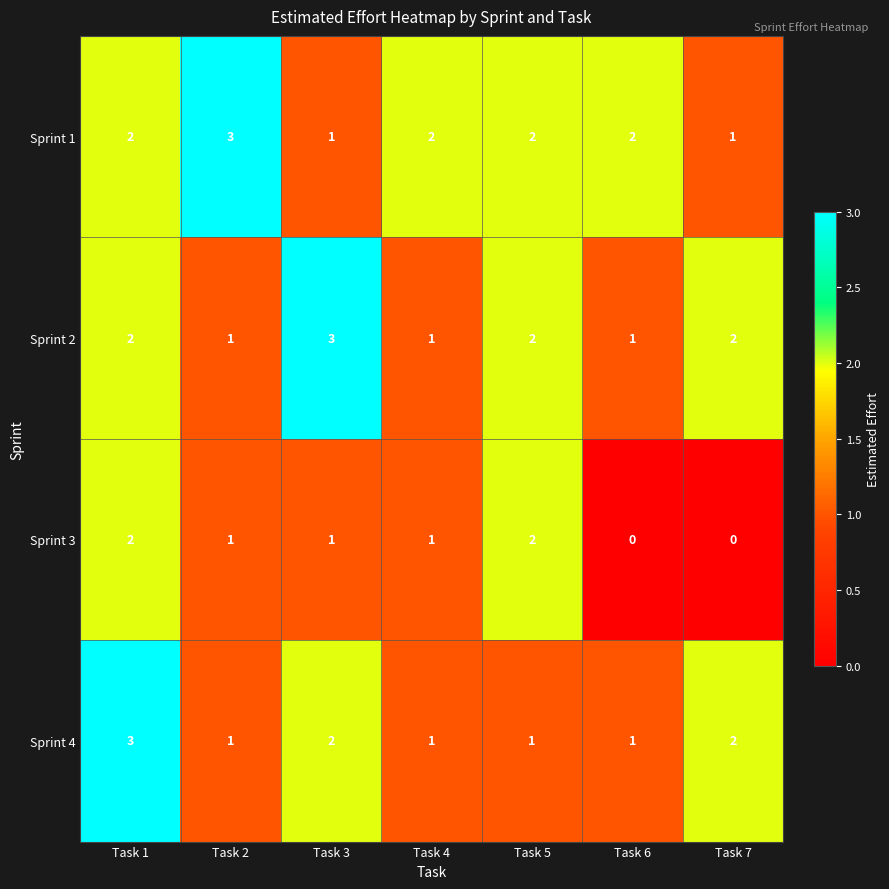

What is the spread (max minus min) of values at Task 4?

1